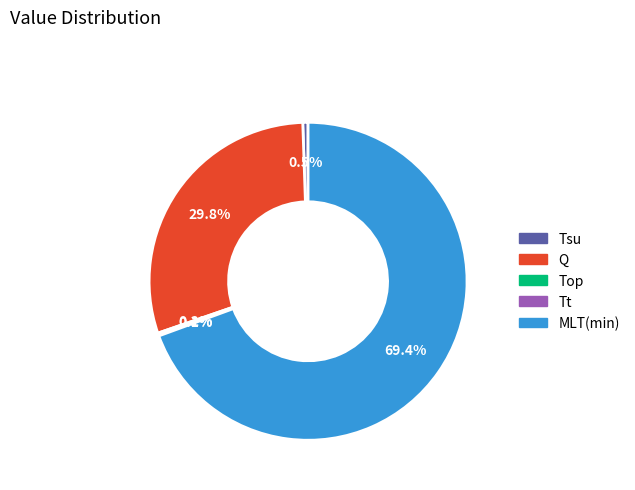

What is the ratio of the value at Q to the value at MLT(min)?

0.4